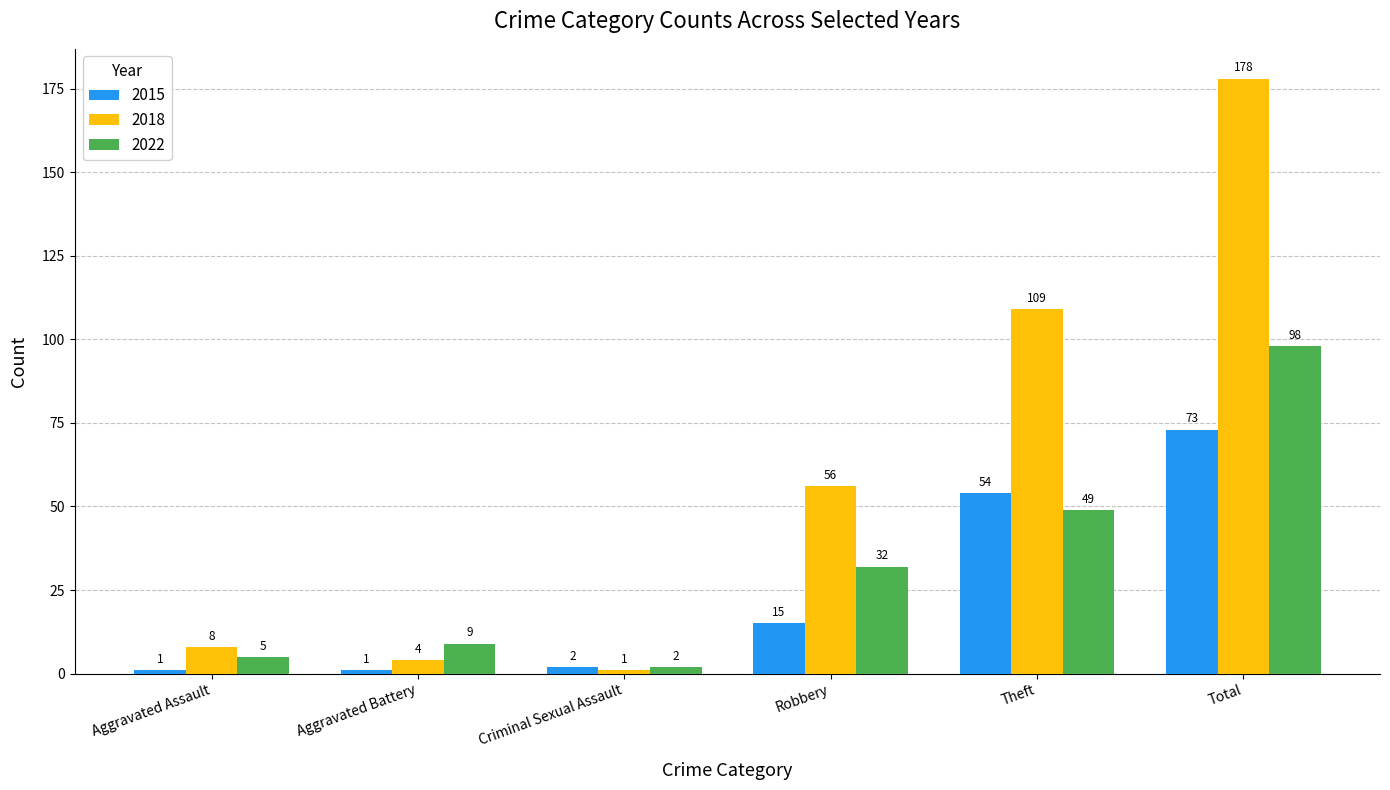

List the series in order of their overall mean, highest first.

2018, 2022, 2015